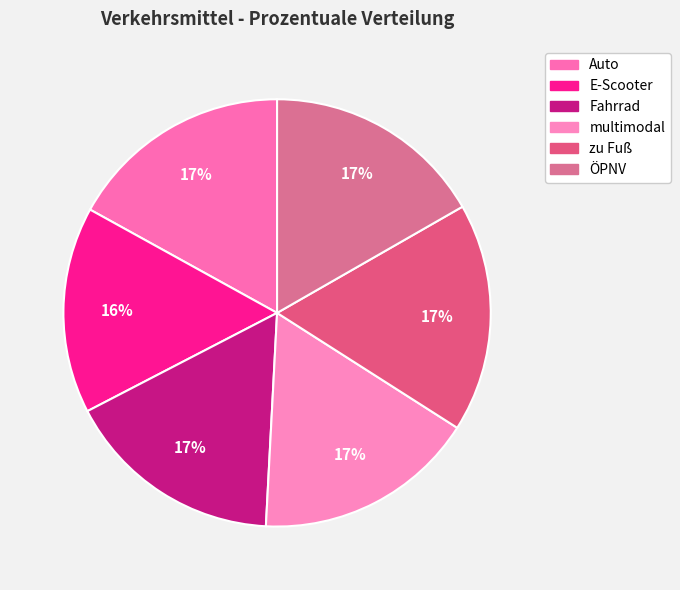

Rank the categories by value from highest to lowest.

zu Fuß, Auto, multimodal, ÖPNV, Fahrrad, E-Scooter